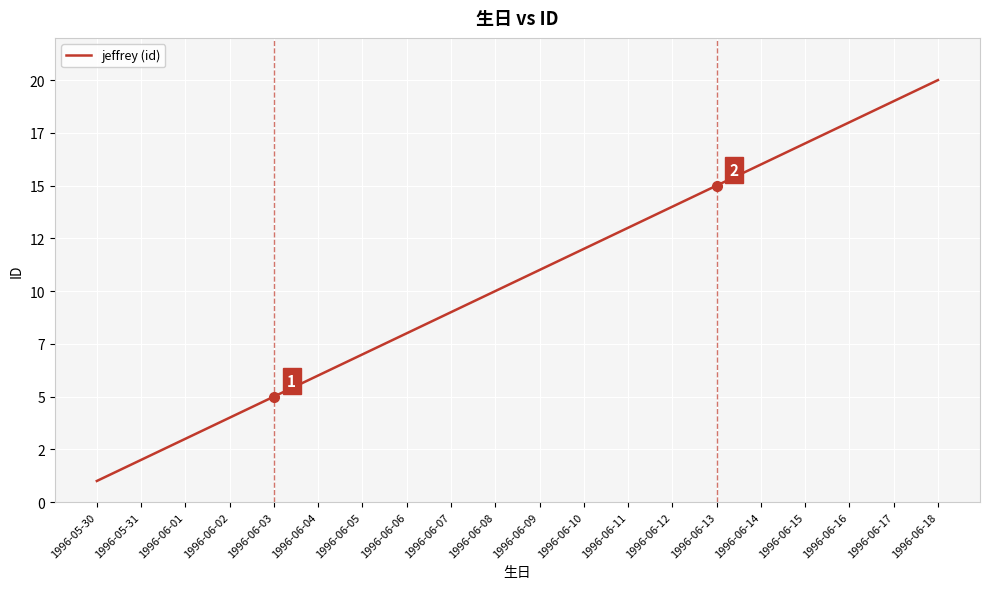

Is this an area chart (filled region under the line)?

No